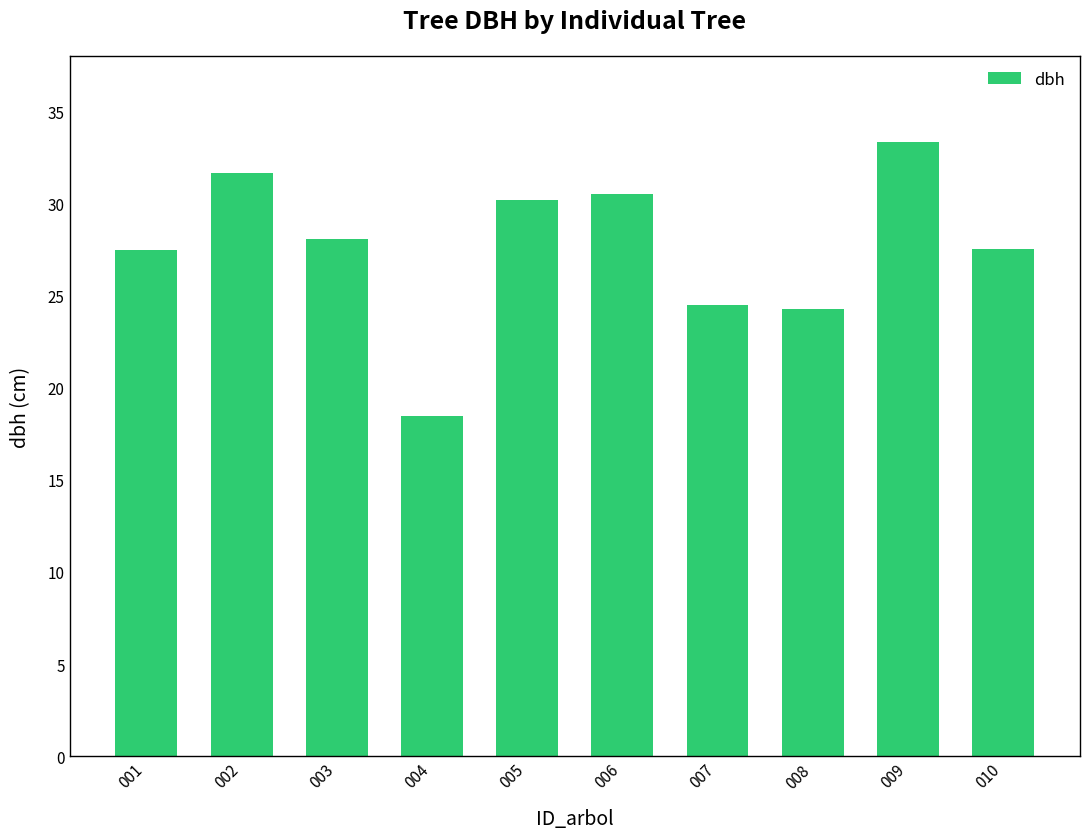

Approximately how many times larger is the value at 010 compared to 005?

0.9